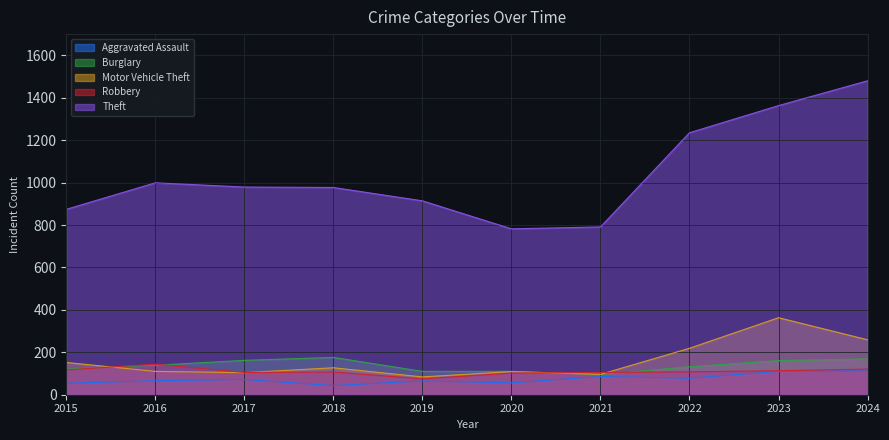

At how many categories does at least one series exceed 870?

8